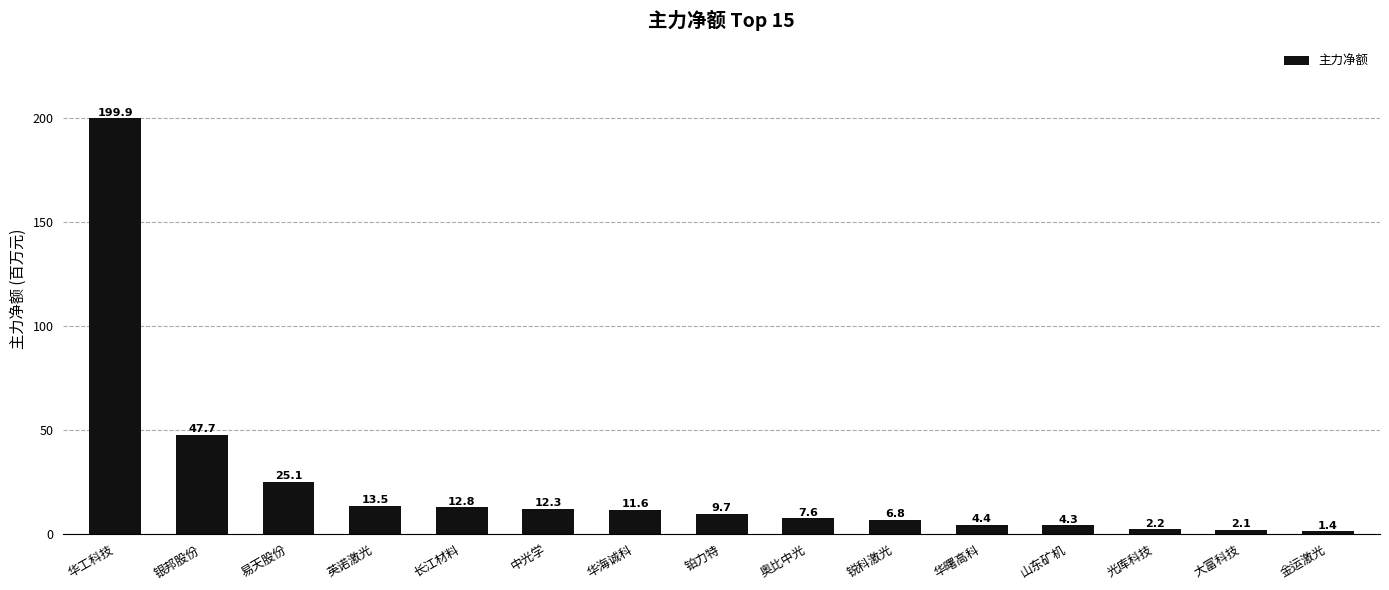

Between 金运激光 and 英诺激光, which is larger?

英诺激光